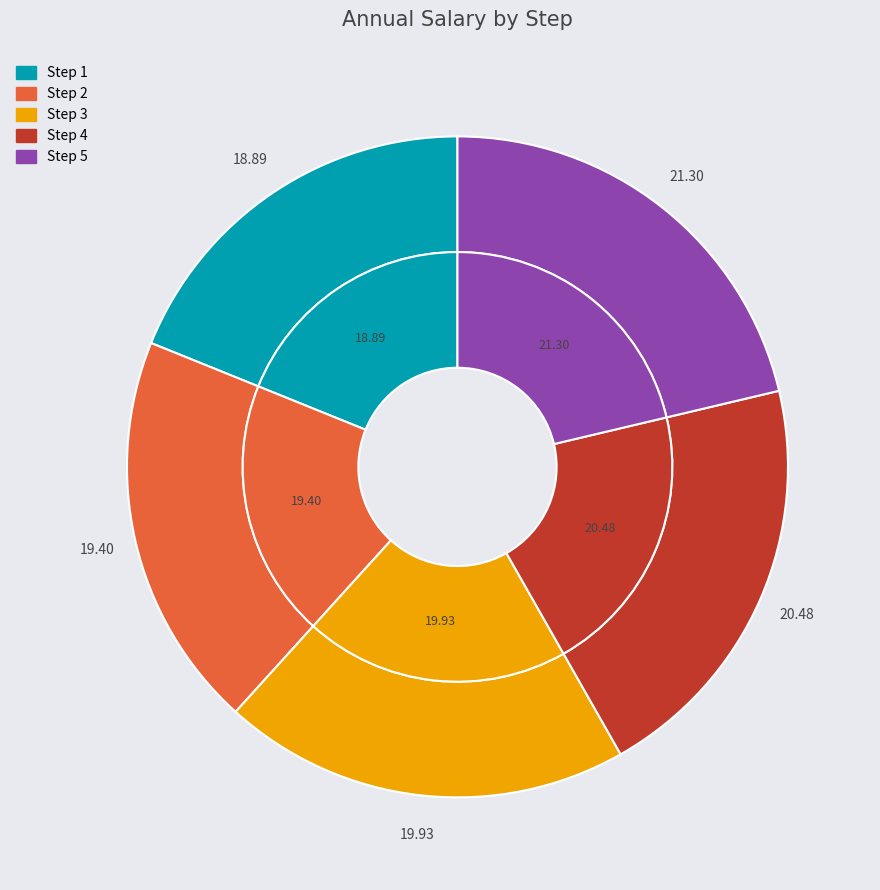

Count the number of slices in the pie.

5